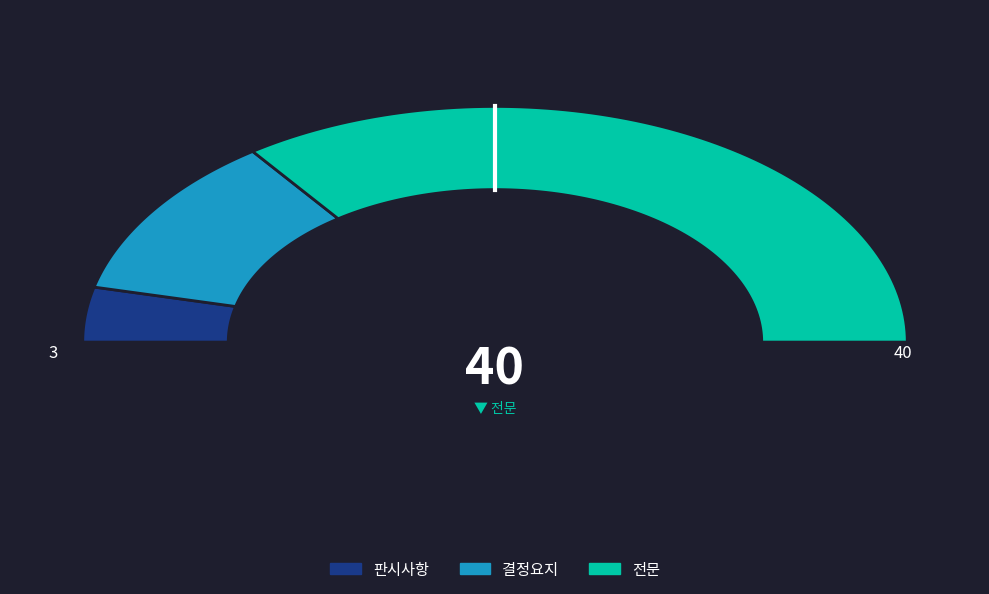

The 전문 slice represents 80% of the pie. True or false?

False